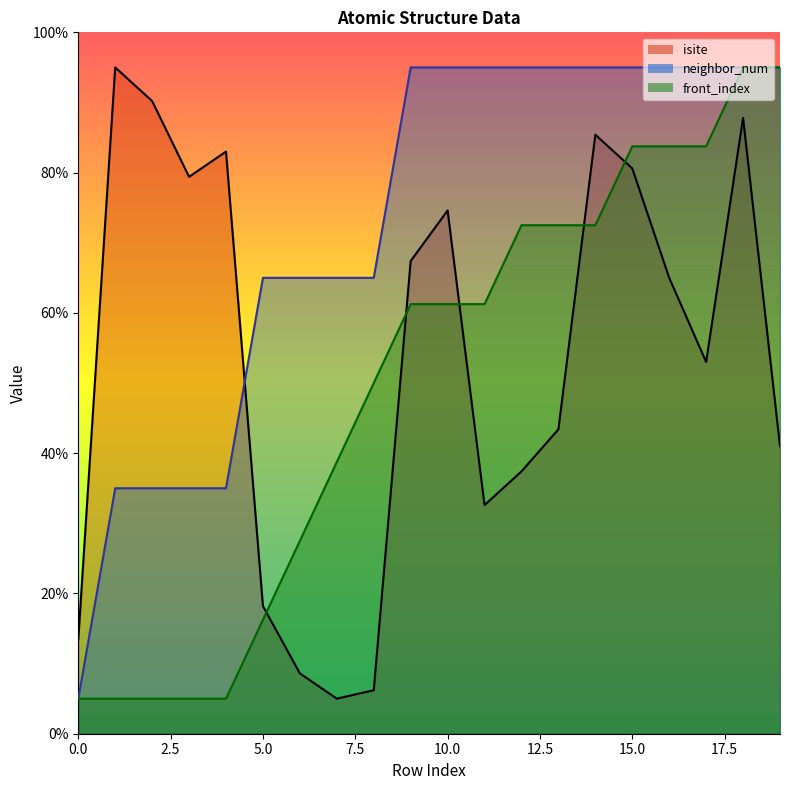

Which has a higher value, 19 or 14?

14